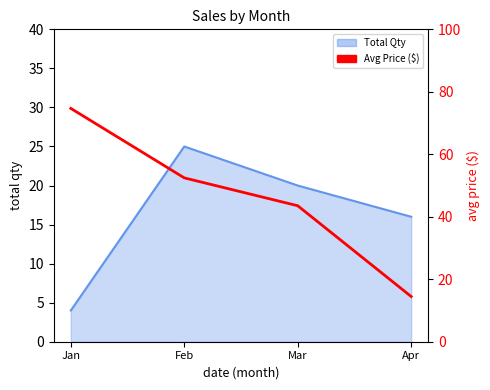

List the labels in order of value, largest first.

Jan, Feb, Mar, Apr